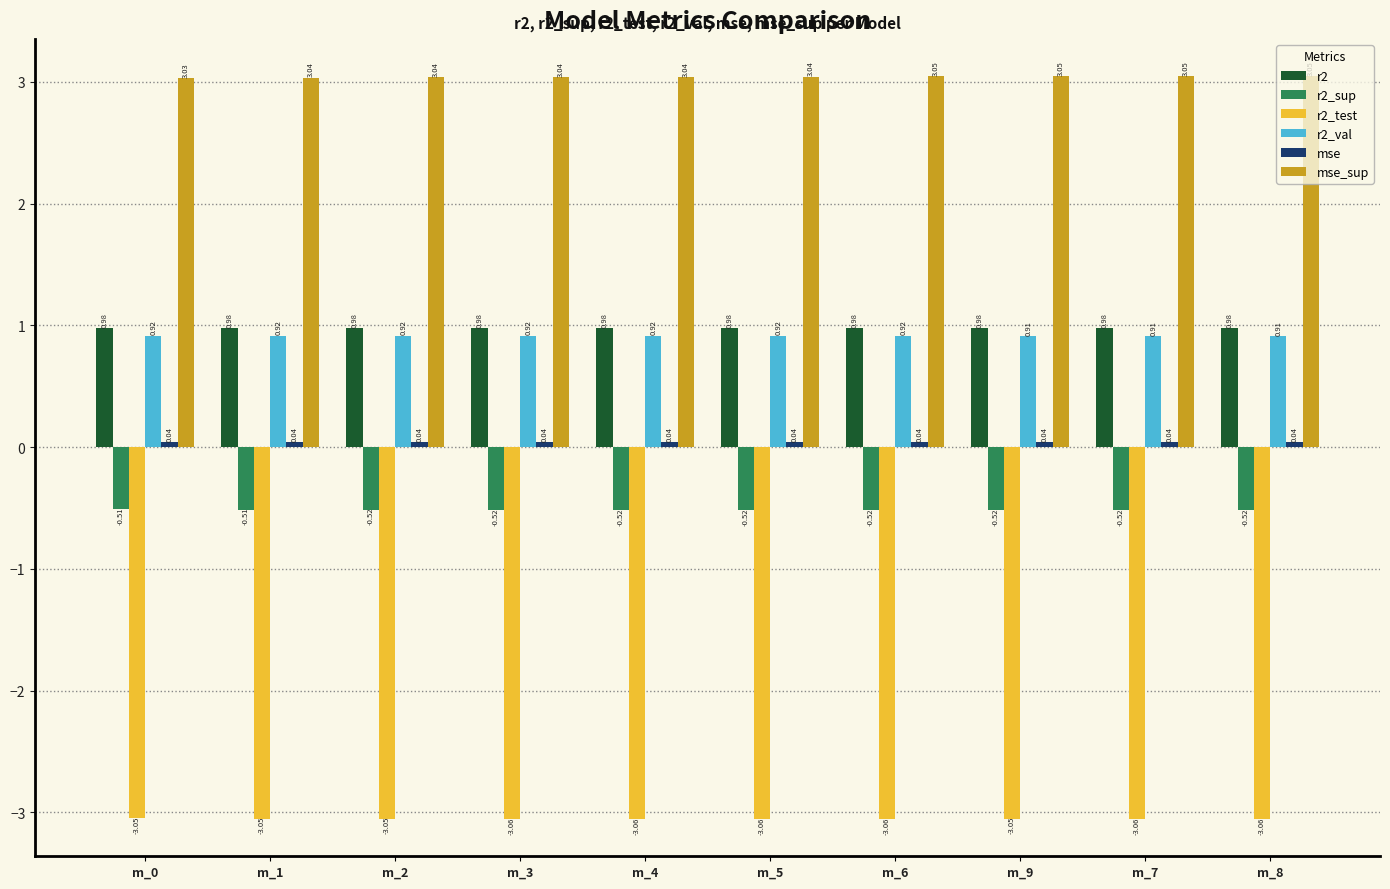

What is the difference between the highest and lowest values at m_7?

6.1